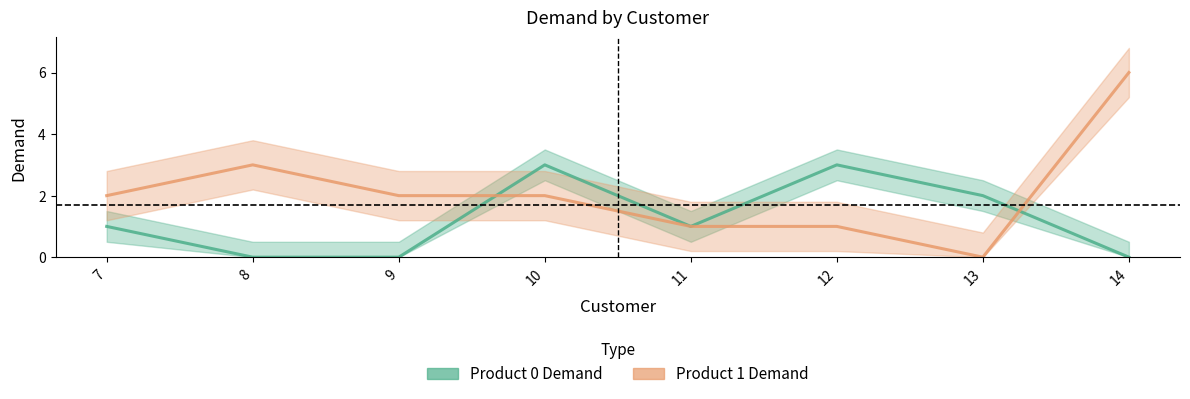

What value does the Product 0 Demand series have at 12?

3